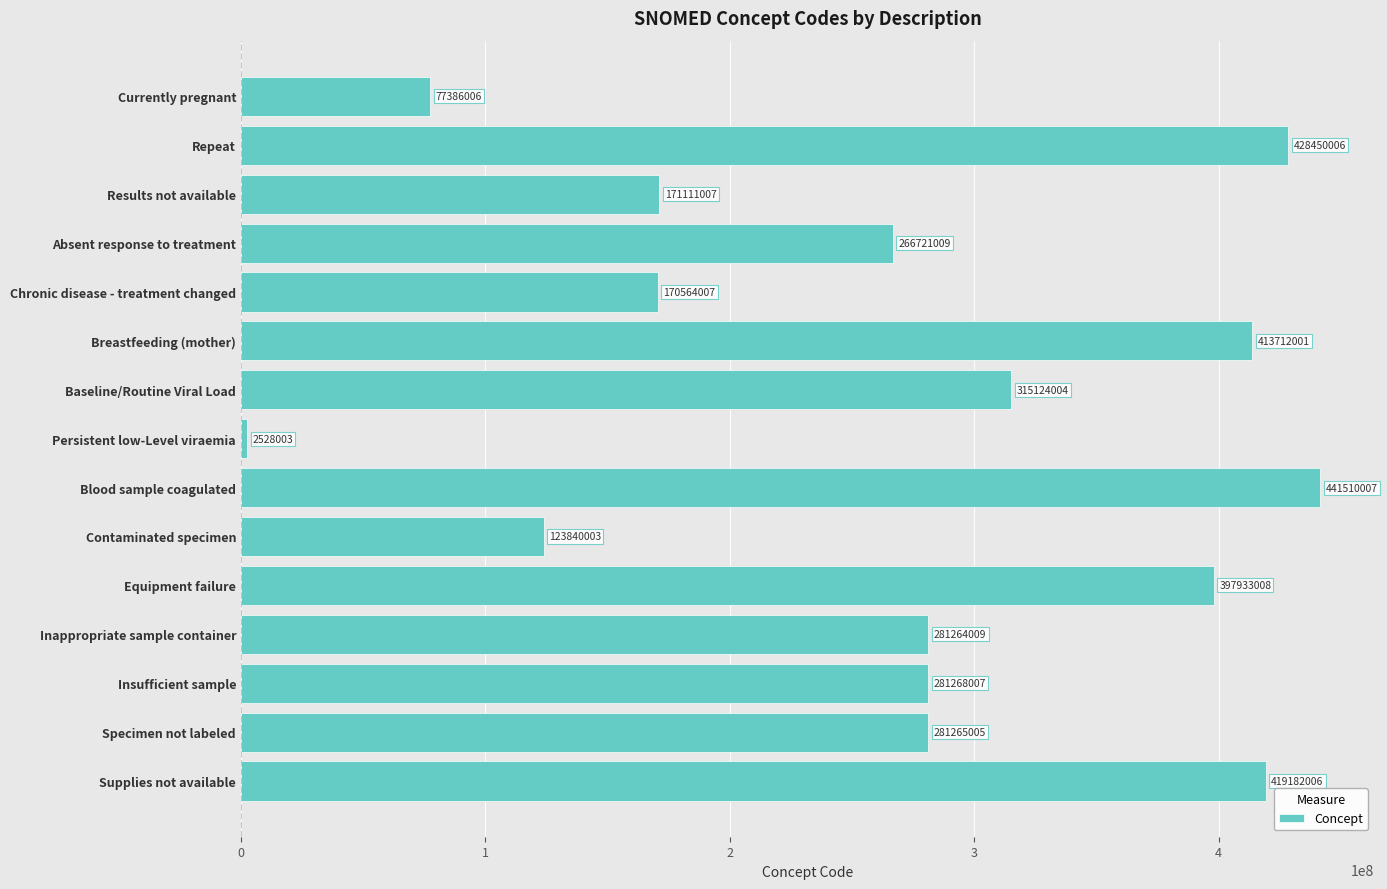

Between Blood sample coagulated and Specimen not labeled, which is larger?

Blood sample coagulated